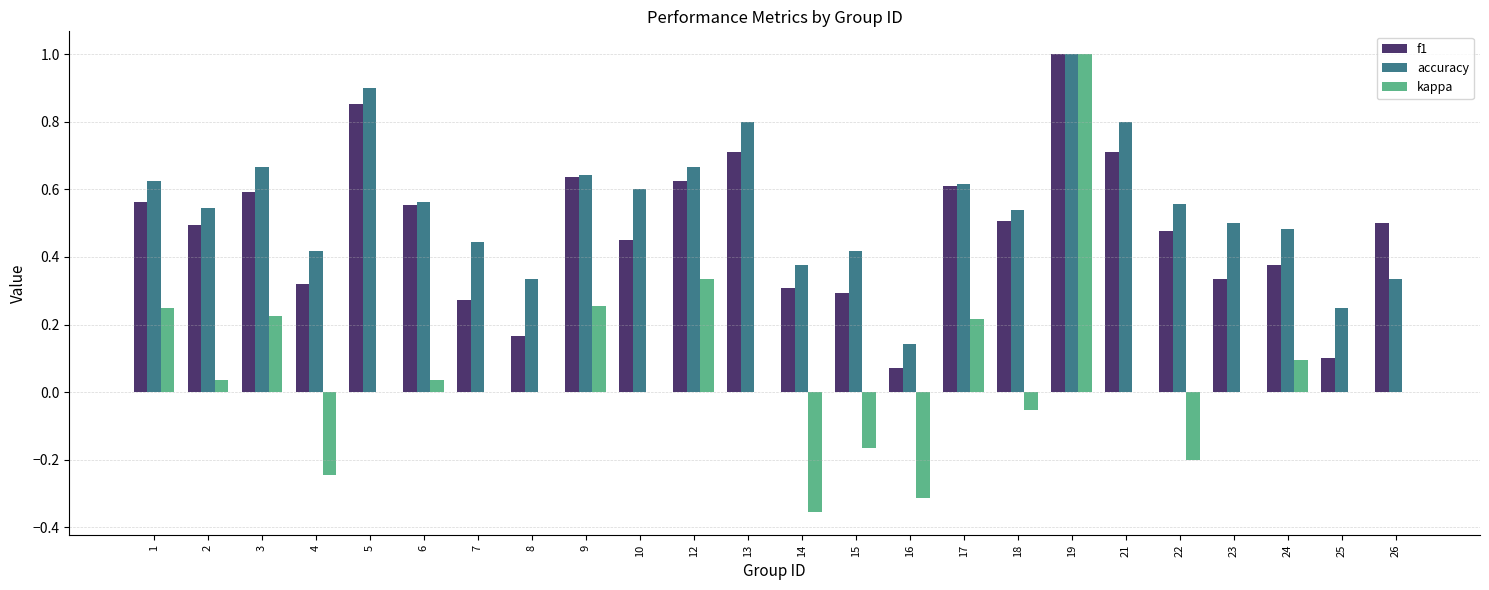

Which category has the highest value across all series?

19